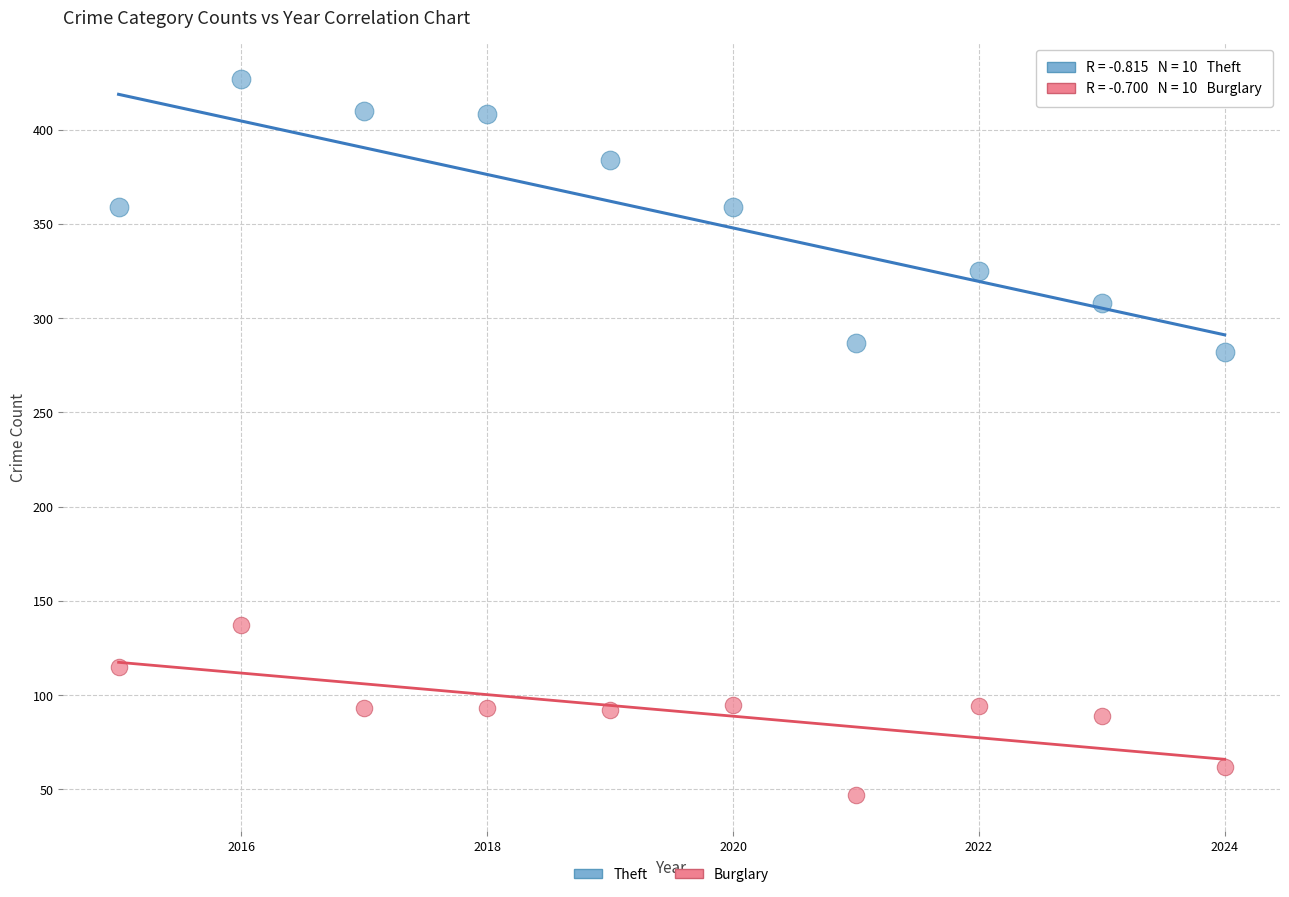

What are all the series names shown in the legend?

Theft, Burglary